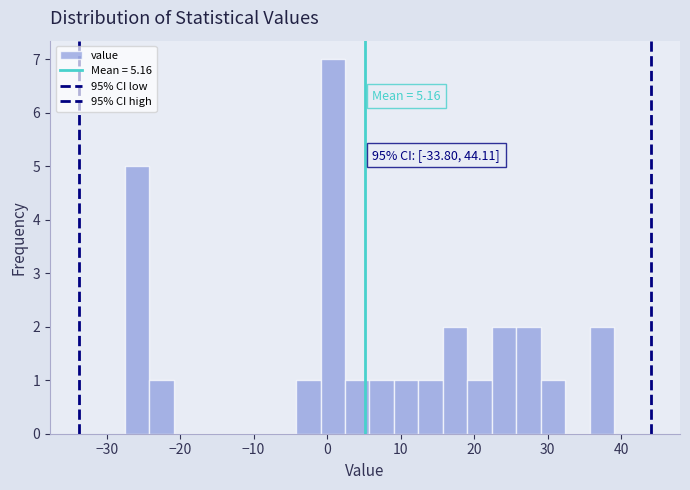

Around what value on the x-axis is the tallest bar? Give the approximate position of its centre, as read against the axis.

1